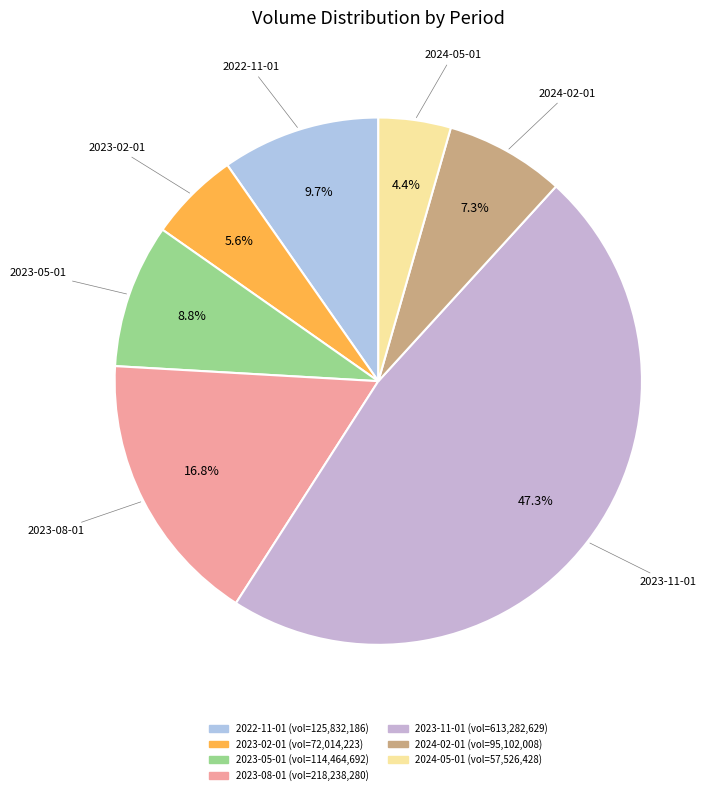

What is the largest slice in the pie chart?

2023-11-01